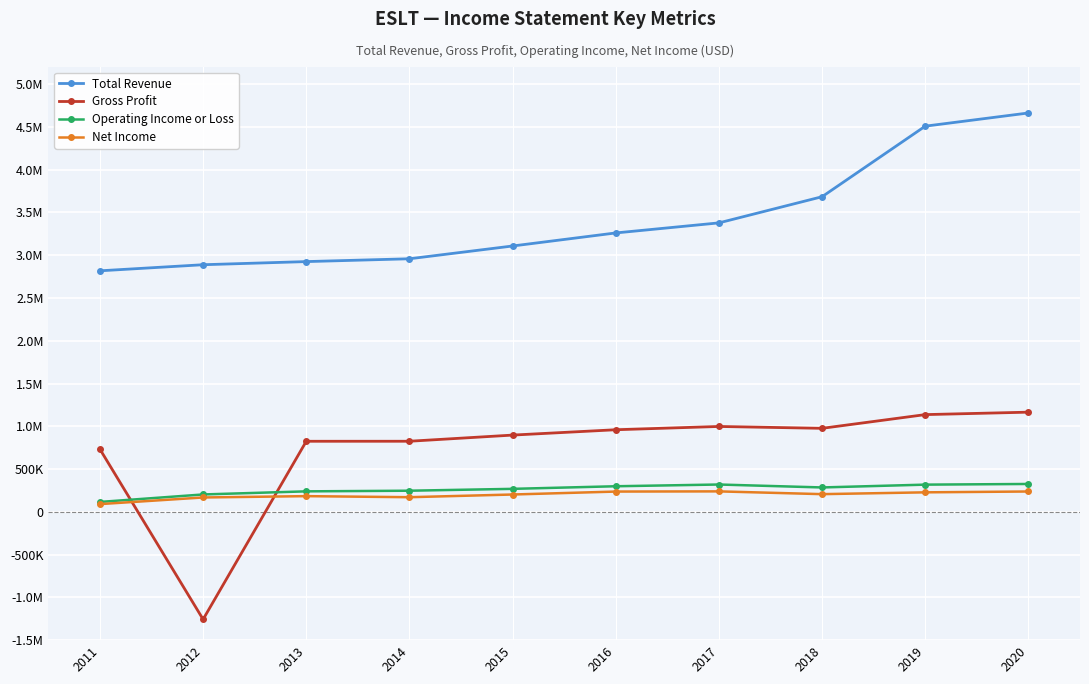

What is the sum of the Net Income values at 2017 and 2014?

410100